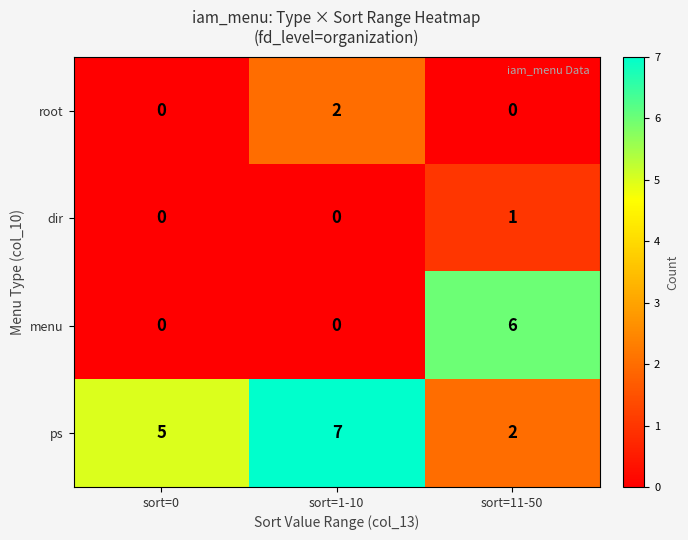

Which series has the largest total across all categories?

ps